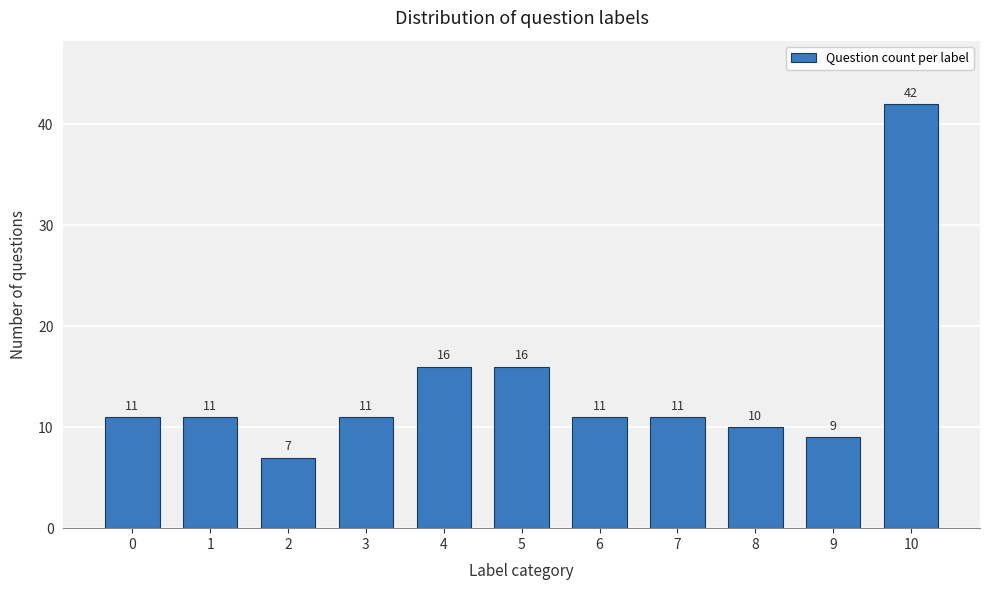

Reading right to left, transcribe all the data shown in this chart.

42	9	10	11	11	16	16	11	7	11	11